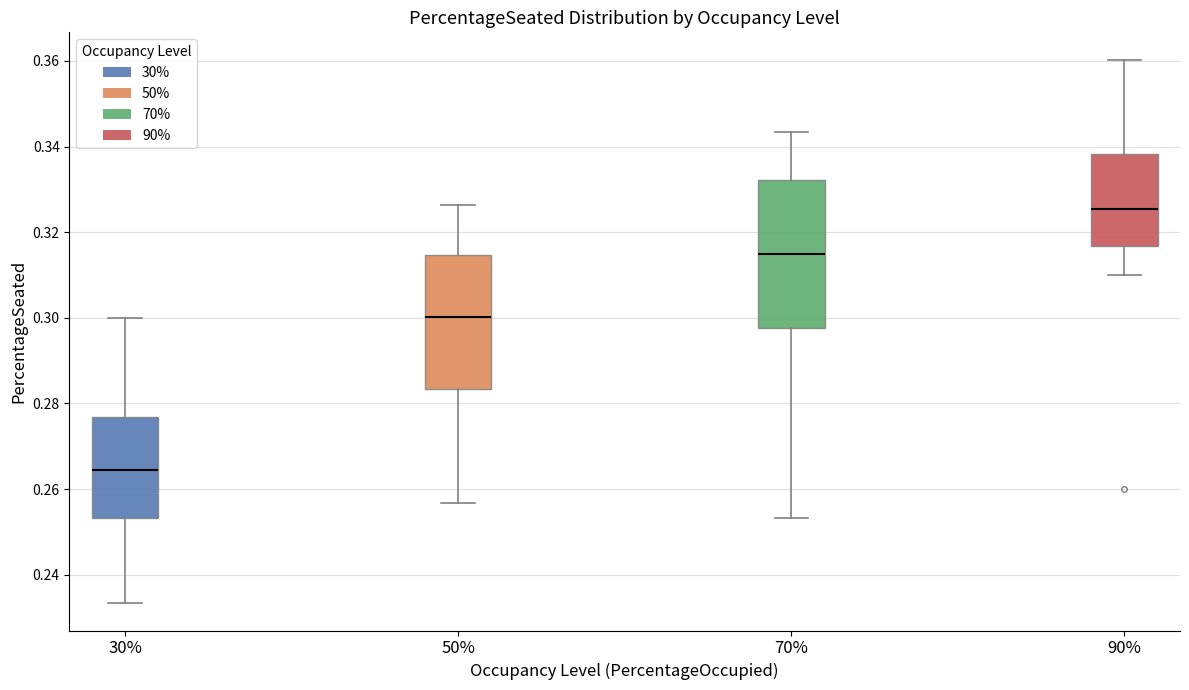

Reading left to right, transcribe this box plot: for each box, give where its median line is, the range the box spans, and where its two whiskers end, as read against the y-axis. The values are not printed on the chart, so give them approximately, as read against the axis.

30%: median 0.264, box 0.254 to 0.276, whiskers 0.234 to 0.300
50%: median 0.300, box 0.284 to 0.314, whiskers 0.256 to 0.326
70%: median 0.316, box 0.298 to 0.332, whiskers 0.254 to 0.344
90%: median 0.326, box 0.316 to 0.338, whiskers 0.310 to 0.360